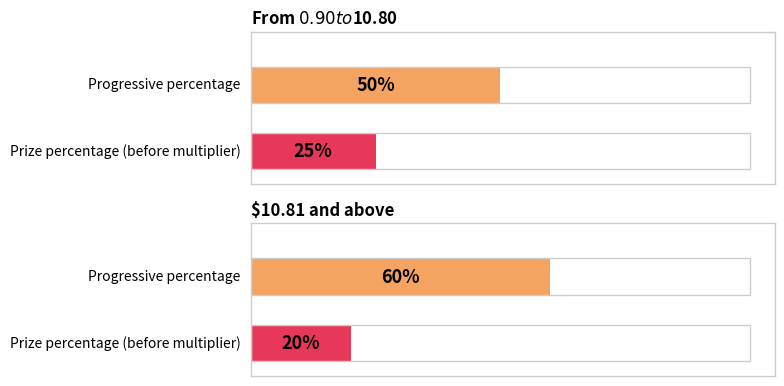

True or false: Progressive percentage has a value of 0.6 at $10.81 and above.

True